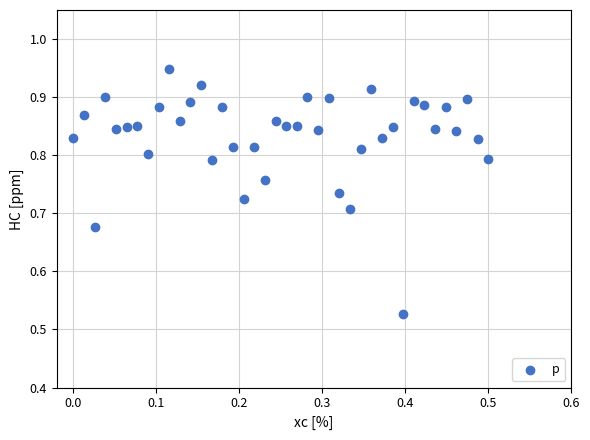

What is the range of Y values (max minus min)?

0.4